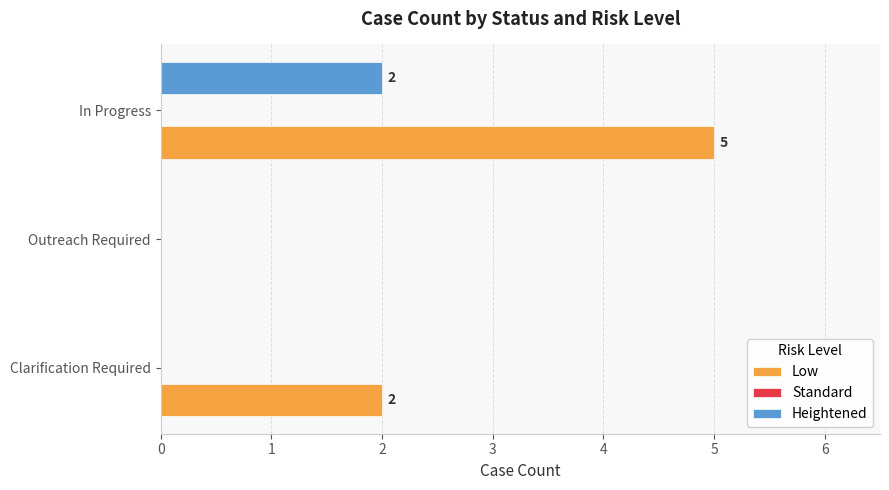

Where is Low nearest to the value 2?

Clarification Required